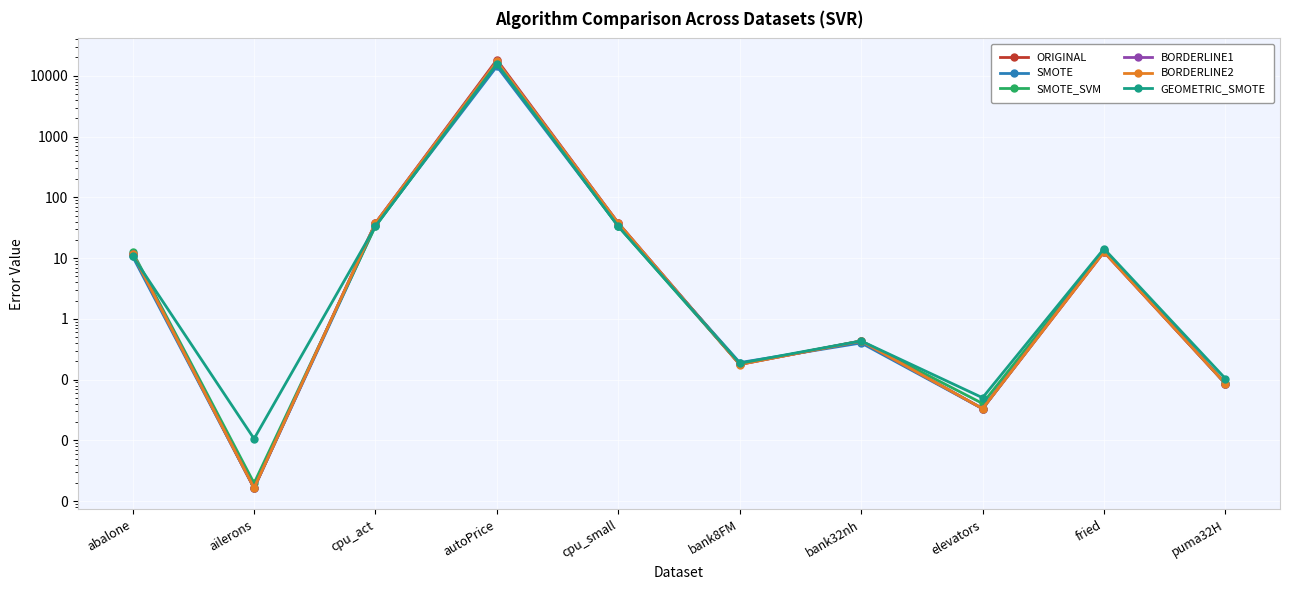

In SMOTE_SVM, how many points are lower than both neighbors (excluding endpoints)?

3